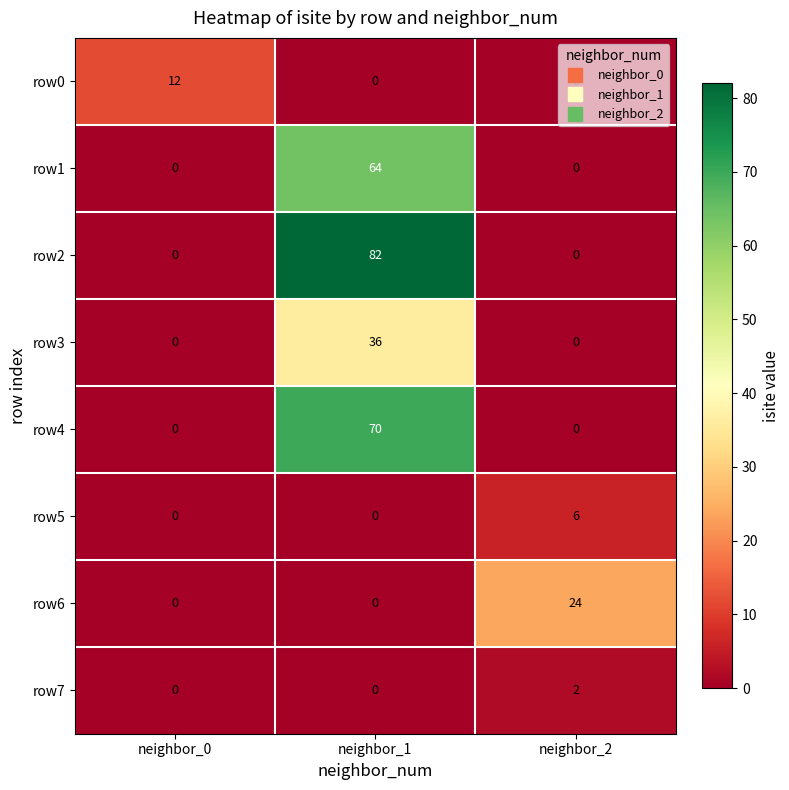

Which series has the largest total across all categories?

row2